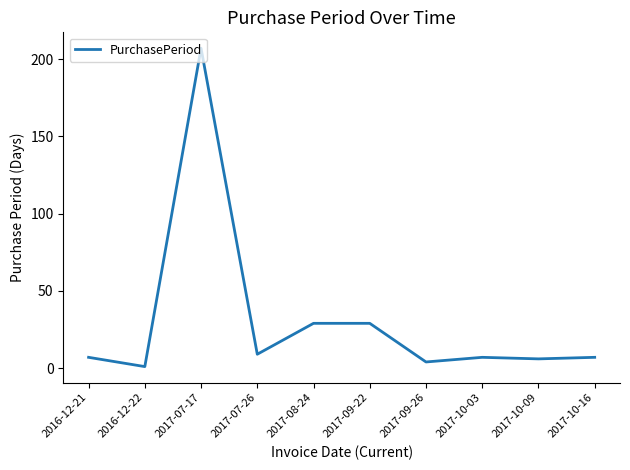

Where is the first local minimum?

2016-12-22